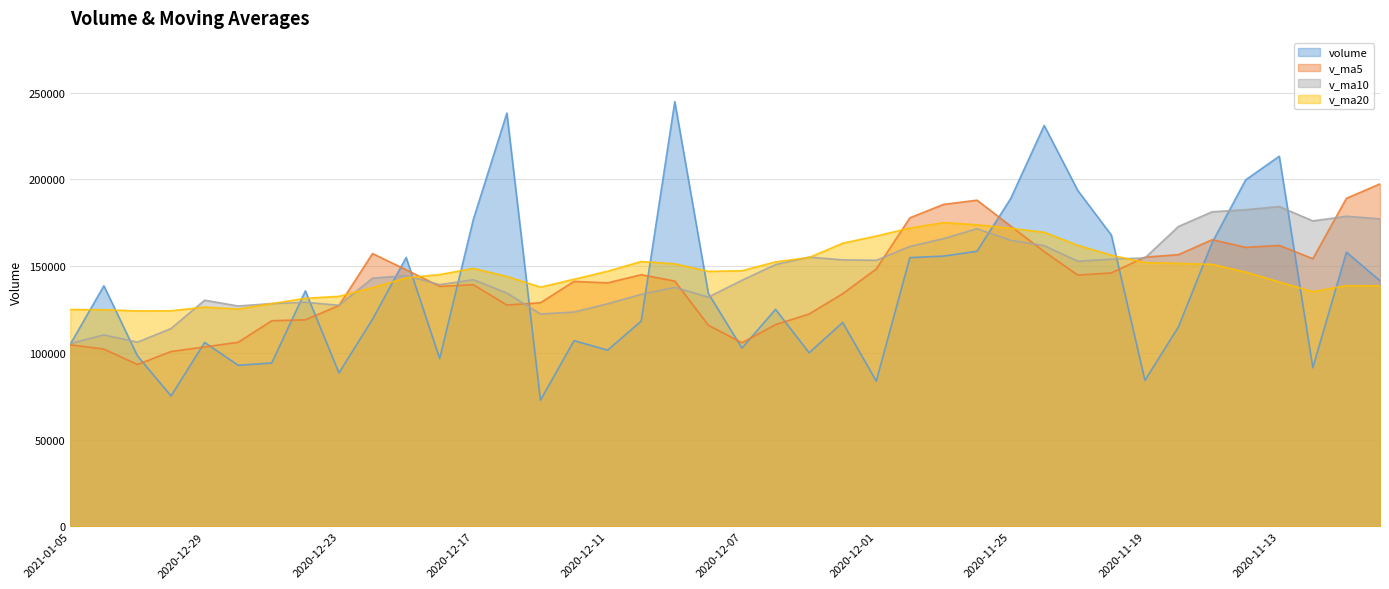

Between which two adjacent categories do v_ma10 and v_ma20 first intersect?

2020-12-30 and 2020-12-29